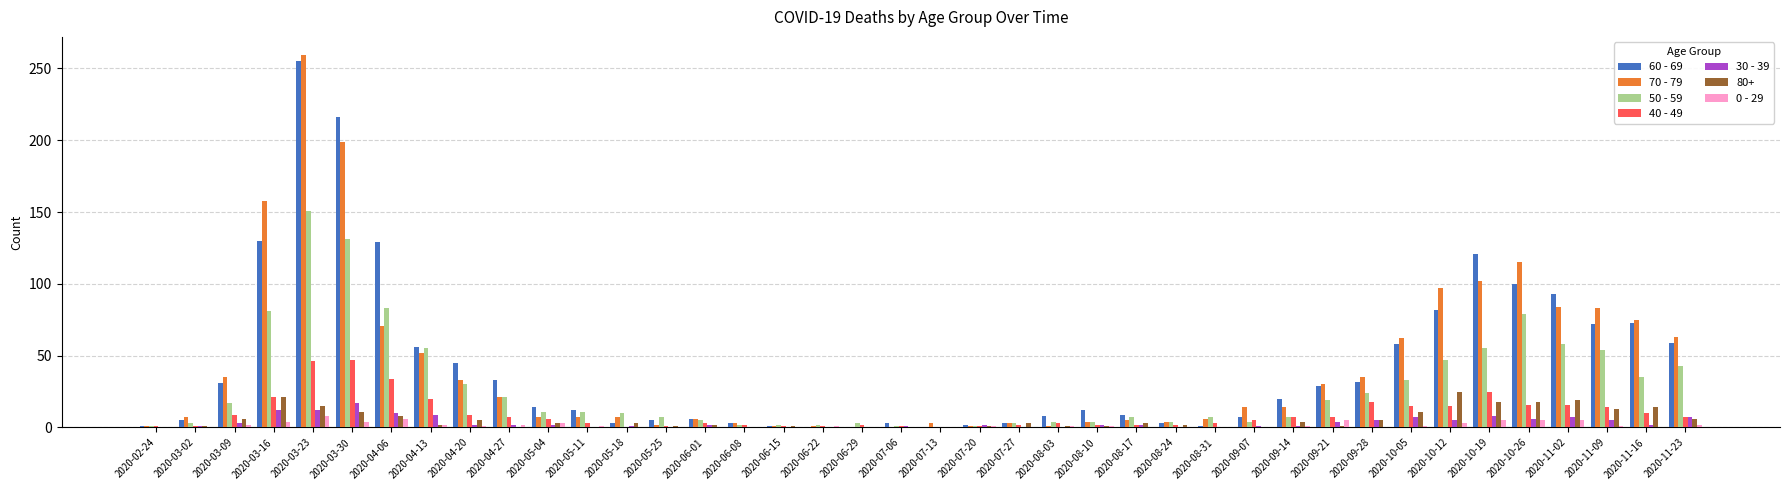

At which category is the sum across all series the highest?

2020-03-23